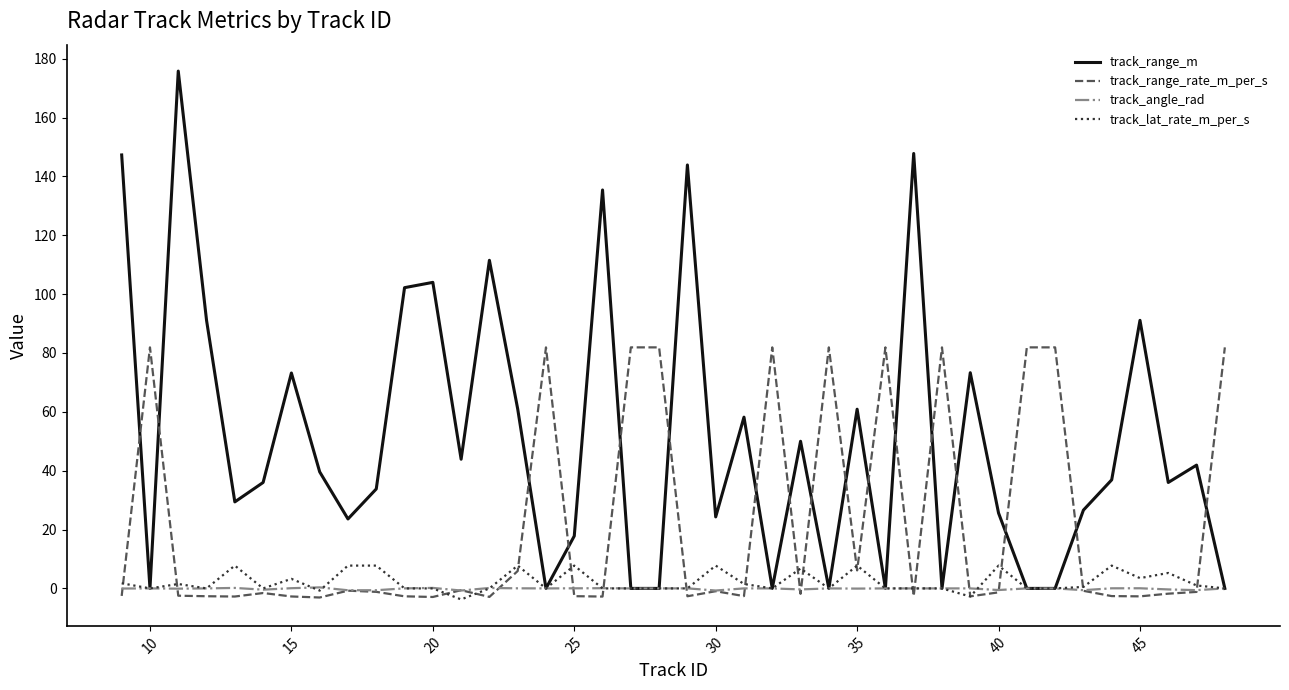

Which series has the widest spread of values?

track_range_m